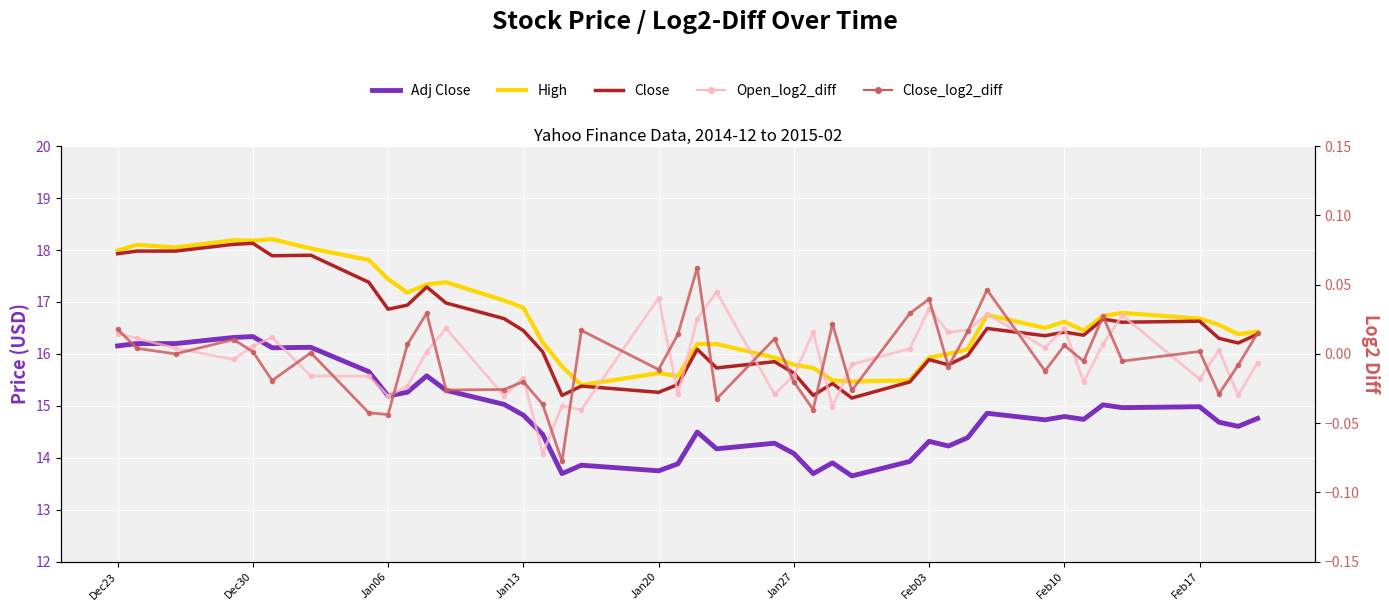

Reading left to right, list all the values displayed in this chart.

Adj Close: 16.2	16.2	16.2	16.3	16.3	16.1	16.1	15.7	15.2	15.3	15.6	15.3	15.0	14.8	14.5	13.7	13.9	13.7	13.9	14.5	14.2	14.3	14.1	13.7	13.9	13.6	13.9	14.3	14.2	14.4	14.9	14.7	14.8	14.7	15.0	15.0	15.0	14.7	14.6	14.8
High: 18.0	18.1	18.0	18.2	18.2	18.2	18.0	17.8	17.4	17.2	17.3	17.4	17.0	16.9	16.2	15.8	15.4	15.6	15.6	16.2	16.2	15.9	15.8	15.7	15.5	15.5	15.5	15.9	16.0	16.1	16.8	16.5	16.6	16.4	16.7	16.8	16.7	16.6	16.4	16.4
Close: 17.9	18.0	18.0	18.1	18.1	17.9	17.9	17.4	16.9	16.9	17.3	17.0	16.7	16.4	16.0	15.2	15.4	15.3	15.4	16.1	15.7	15.8	15.6	15.2	15.4	15.1	15.5	15.9	15.8	16.0	16.5	16.4	16.4	16.4	16.7	16.6	16.6	16.3	16.2	16.4
Open_log2_diff: 0.0	0.0	0.0	-0.0	0.0	0.0	-0.0	-0.0	-0.0	-0.0	0.0	0.0	-0.0	-0.0	-0.1	-0.0	-0.0	0.0	-0.0	0.0	0.0	-0.0	-0.0	0.0	-0.0	-0.0	0.0	0.0	0.0	0.0	0.0	0.0	0.0	-0.0	0.0	0.0	-0.0	0.0	-0.0	-0.0
Close_log2_diff: 0.0	0.0	0.0	0.0	0.0	-0.0	0.0	-0.0	-0.0	0.0	0.0	-0.0	-0.0	-0.0	-0.0	-0.1	0.0	-0.0	0.0	0.1	-0.0	0.0	-0.0	-0.0	0.0	-0.0	0.0	0.0	-0.0	0.0	0.0	-0.0	0.0	-0.0	0.0	-0.0	0.0	-0.0	-0.0	0.0